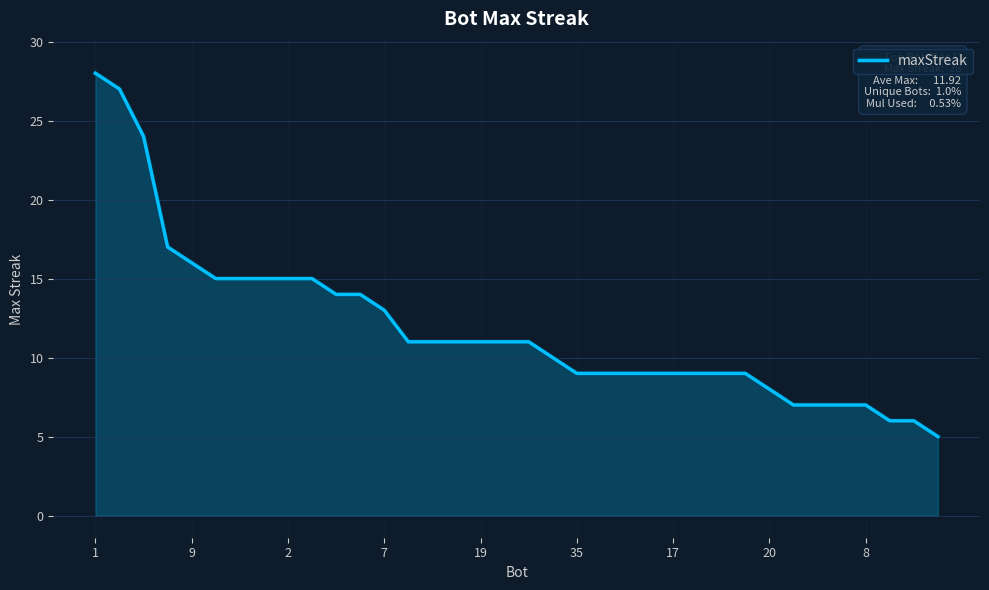

What is the greatest value displayed?

28